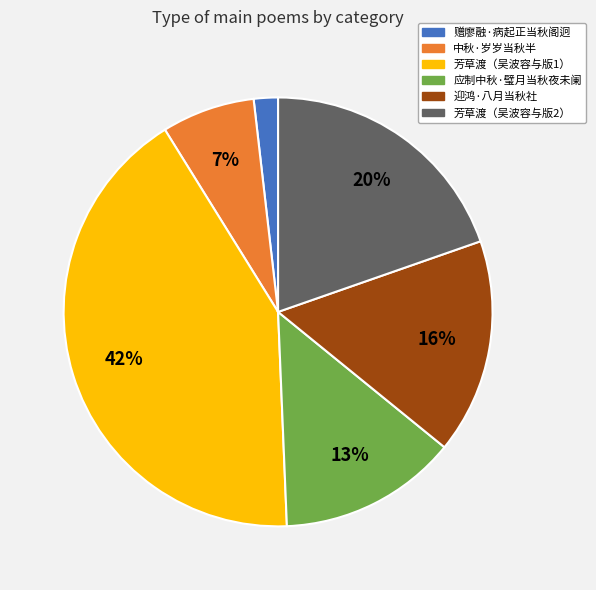

Is there any slice that represents more than half of the pie?

No